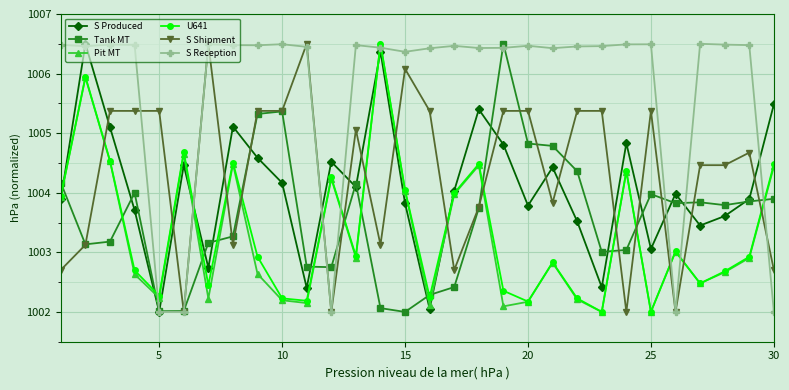

How many interior local peaks does the U641 series have?

9